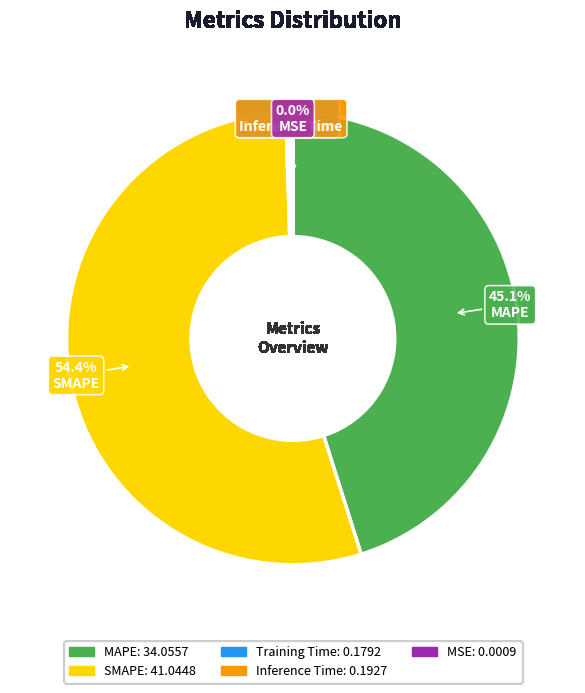

What is the largest slice in the pie chart?

SMAPE